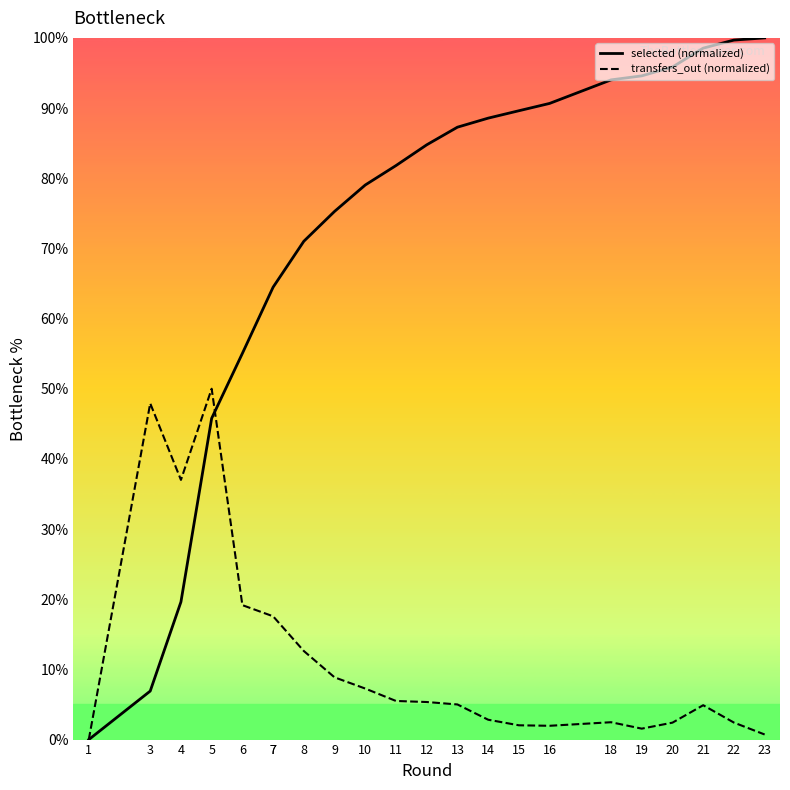

Reading left to right, what are all the values shown in this chart?

selected (normalized): 1=0.0	3=6.9	4=19.6	5=45.8	6=55.0	7=64.5	7=64.5	8=71.0	9=75.3	10=79.0	11=81.8	12=84.8	13=87.3	14=88.6	15=89.6	16=90.7	18=94.0	19=94.6	20=95.8	21=98.5	22=99.7	23=100.0
transfers_out (normalized): 1=0.0	3=47.9	4=37.0	5=50.0	6=19.2	7=17.6	7=17.6	8=12.6	9=8.9	10=7.3	11=5.5	12=5.4	13=5.0	14=2.8	15=2.0	16=2.0	18=2.5	19=1.6	20=2.4	21=4.9	22=2.4	23=0.7